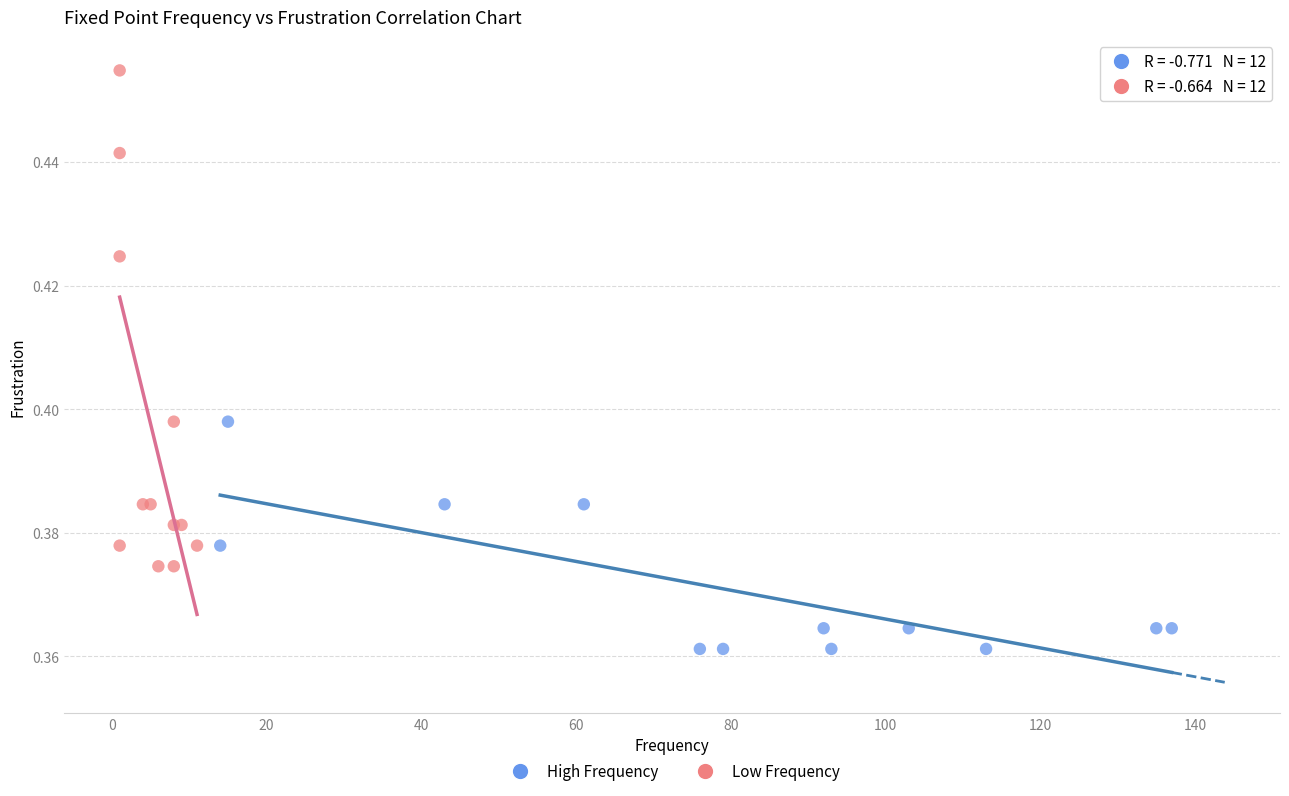

Which series contains the highest Y value?

Low Frequency